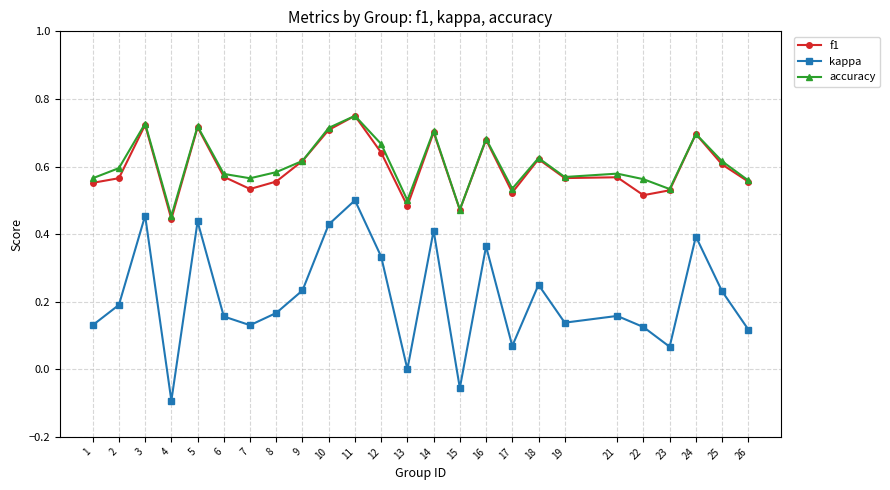

How many data points does each series have?

25